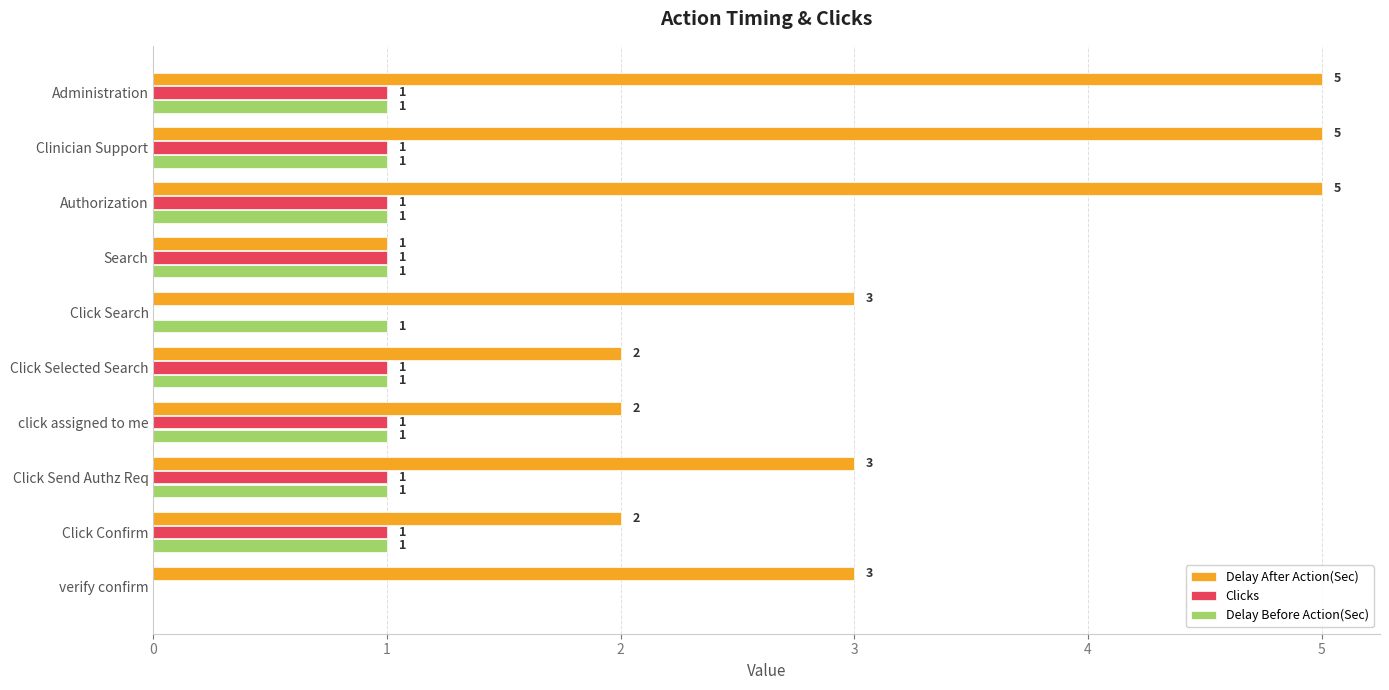

What is the sum of the Delay After Action(Sec) values at Authorization and Click Selected Search?

7